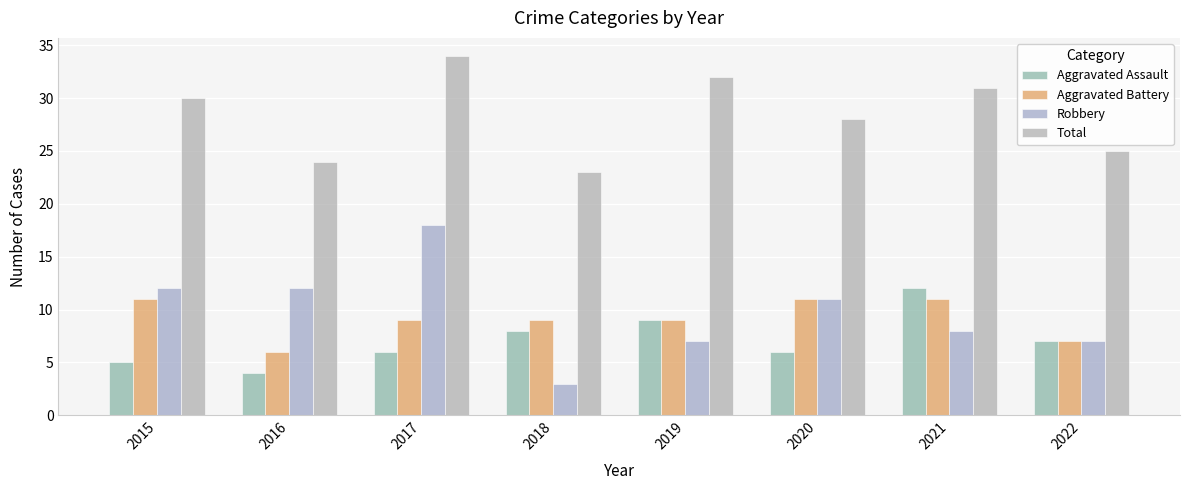

Which category has the highest value in the Aggravated Assault series?

2021